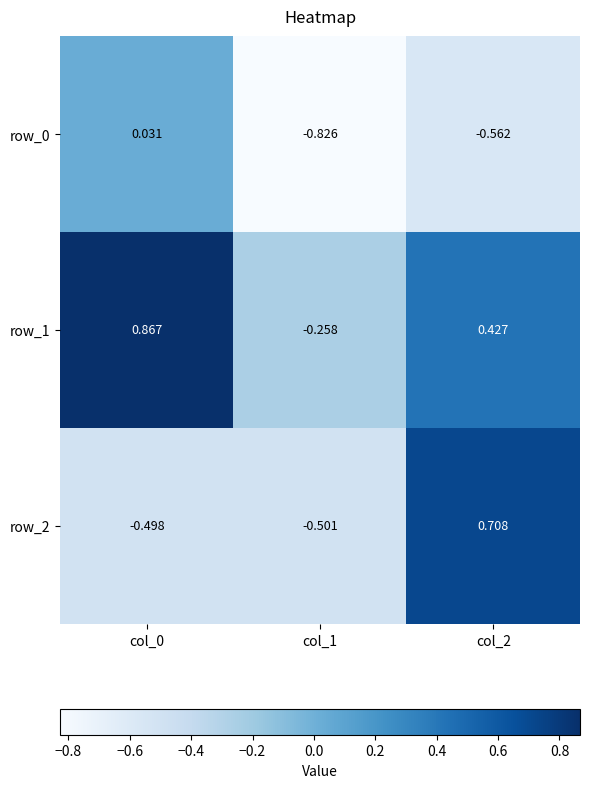

The row_2 series shows -0.7 at col_0. True or false?

False